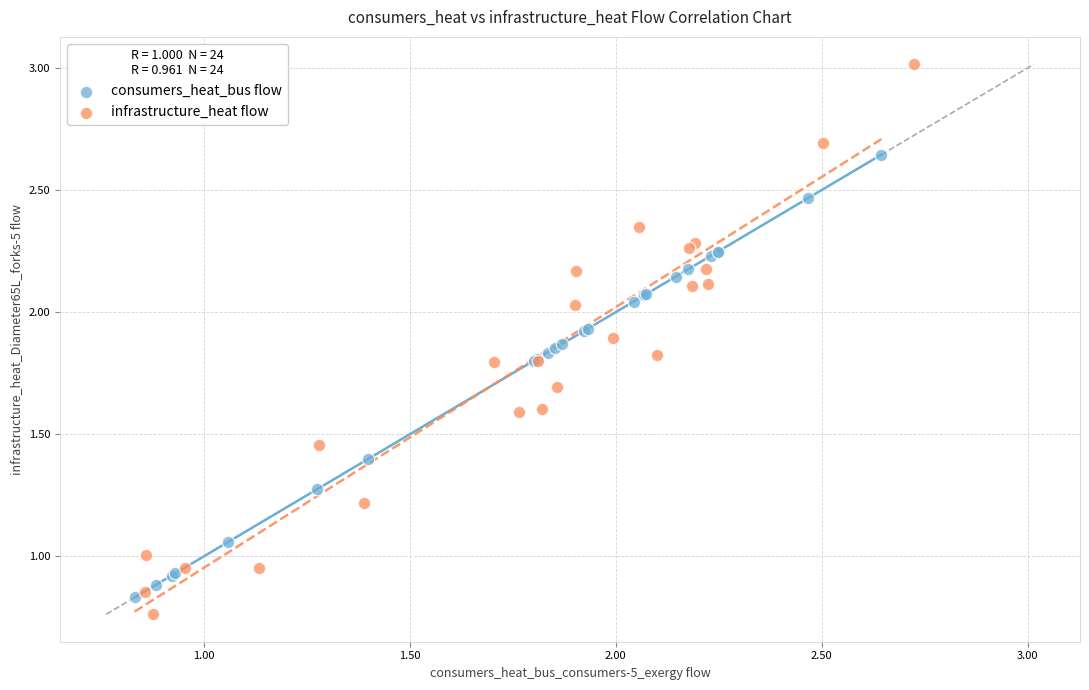

Which series reaches the maximum Y coordinate?

infrastructure_heat flow